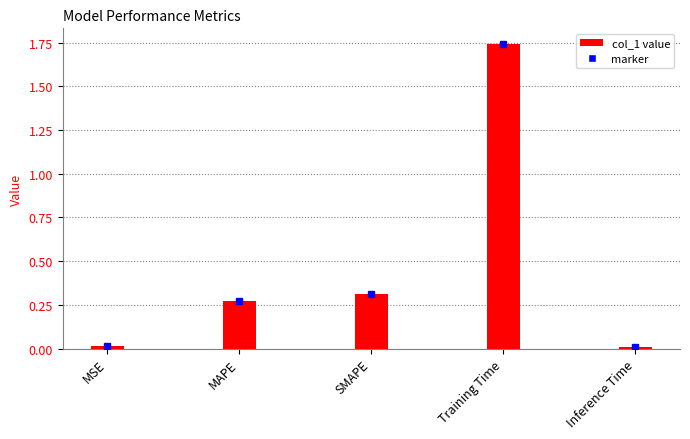

What is the label of the 2nd bar from the right?

Training Time